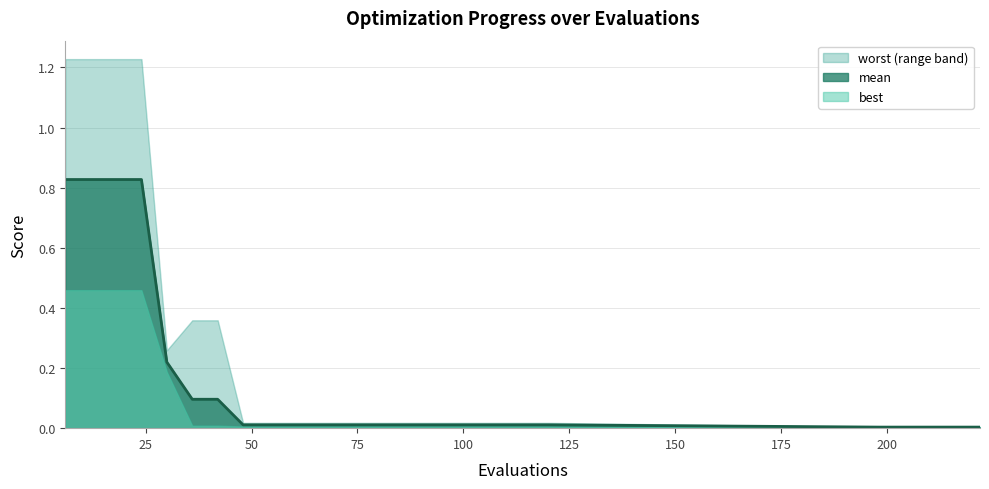

What is the difference between the second highest and minimum values?

0.8